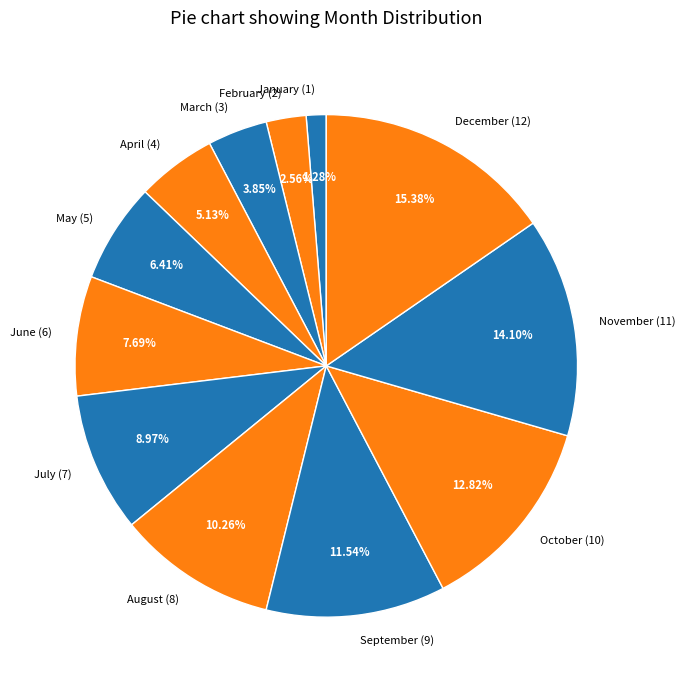

How much of the chart is everything except January?

98.7%